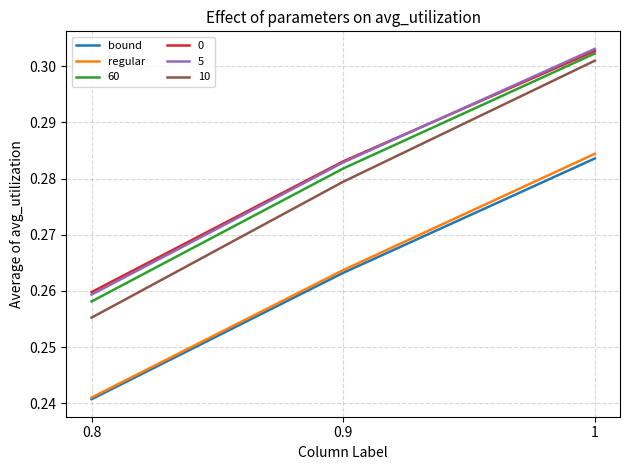

Which category has the highest value in the regular series?

1